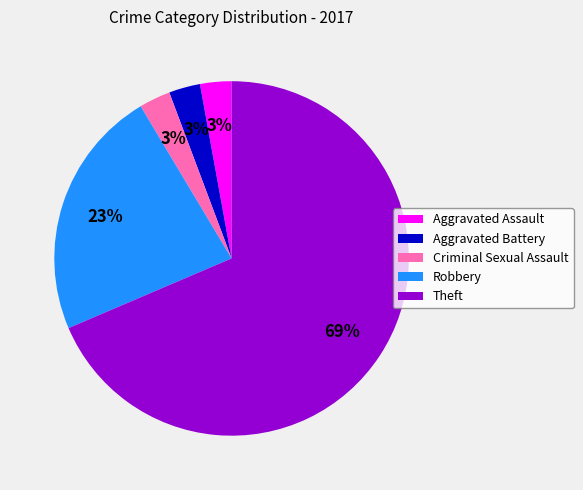

To the nearest percent, what is the average slice percentage?

20%